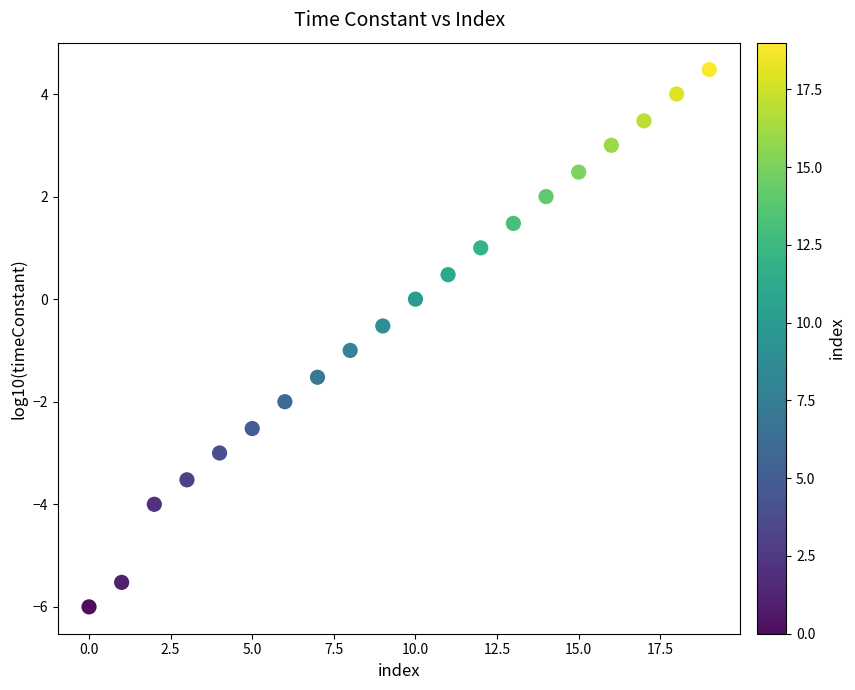

What is the range of Y values (max minus min)?

10.5